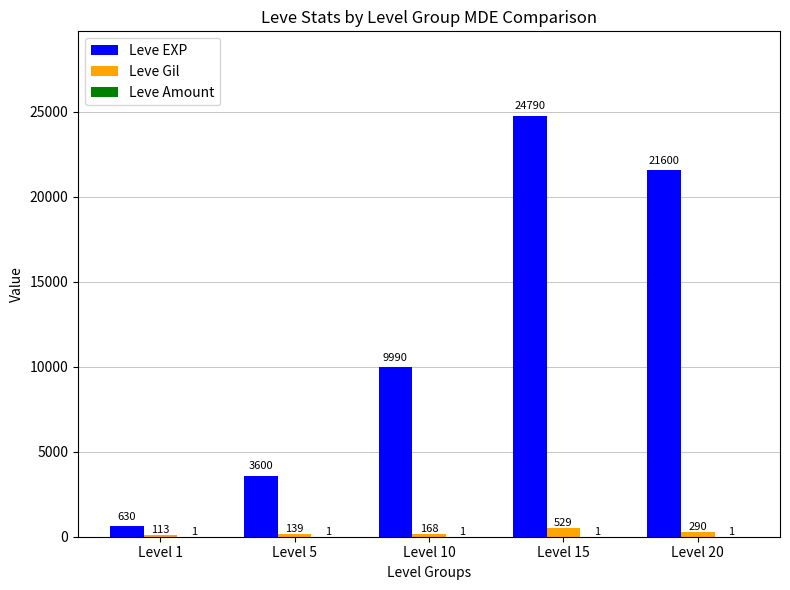

Between Level 15 and Level 20, which series saw the biggest shift?

Leve EXP